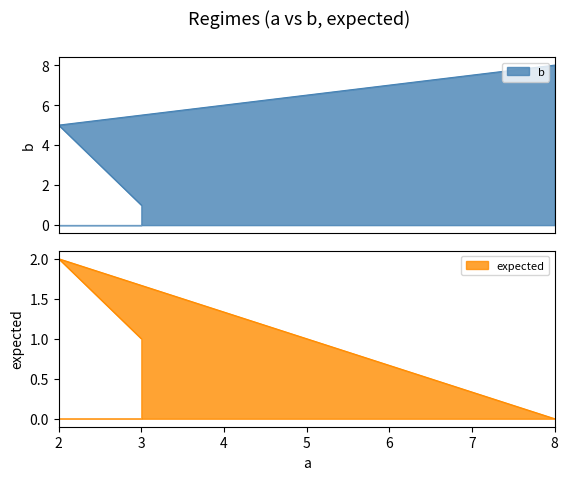

Reading left to right, what are all the values shown in this chart?

b: 1	5	8
expected: 1	2	0